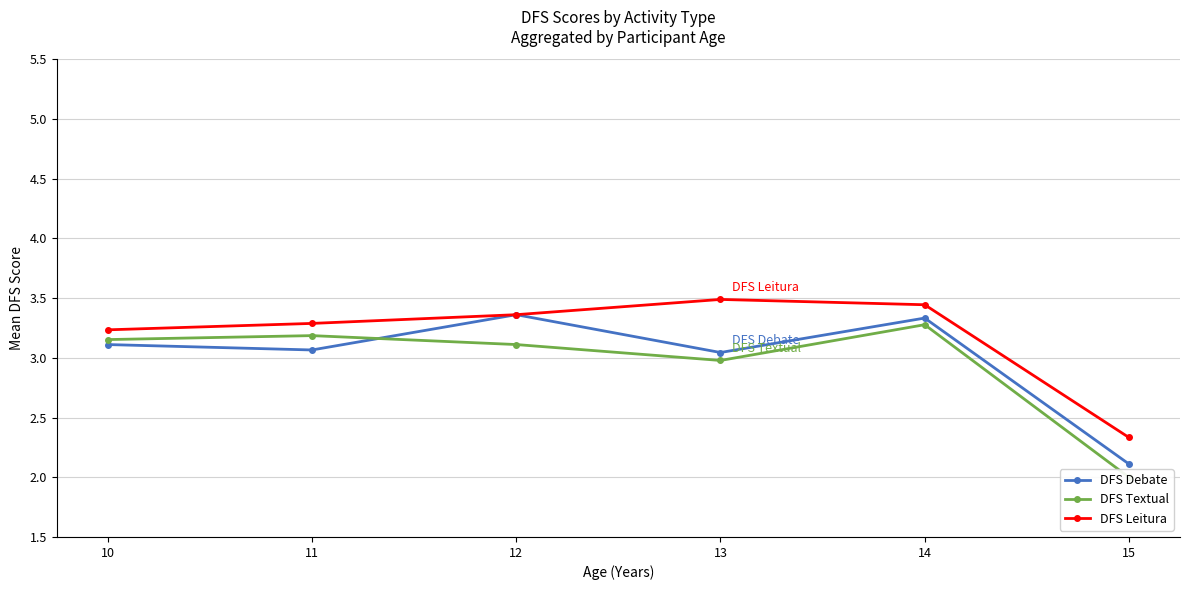

What is the difference between the maximum and minimum values in the DFS Debate series?

1.3